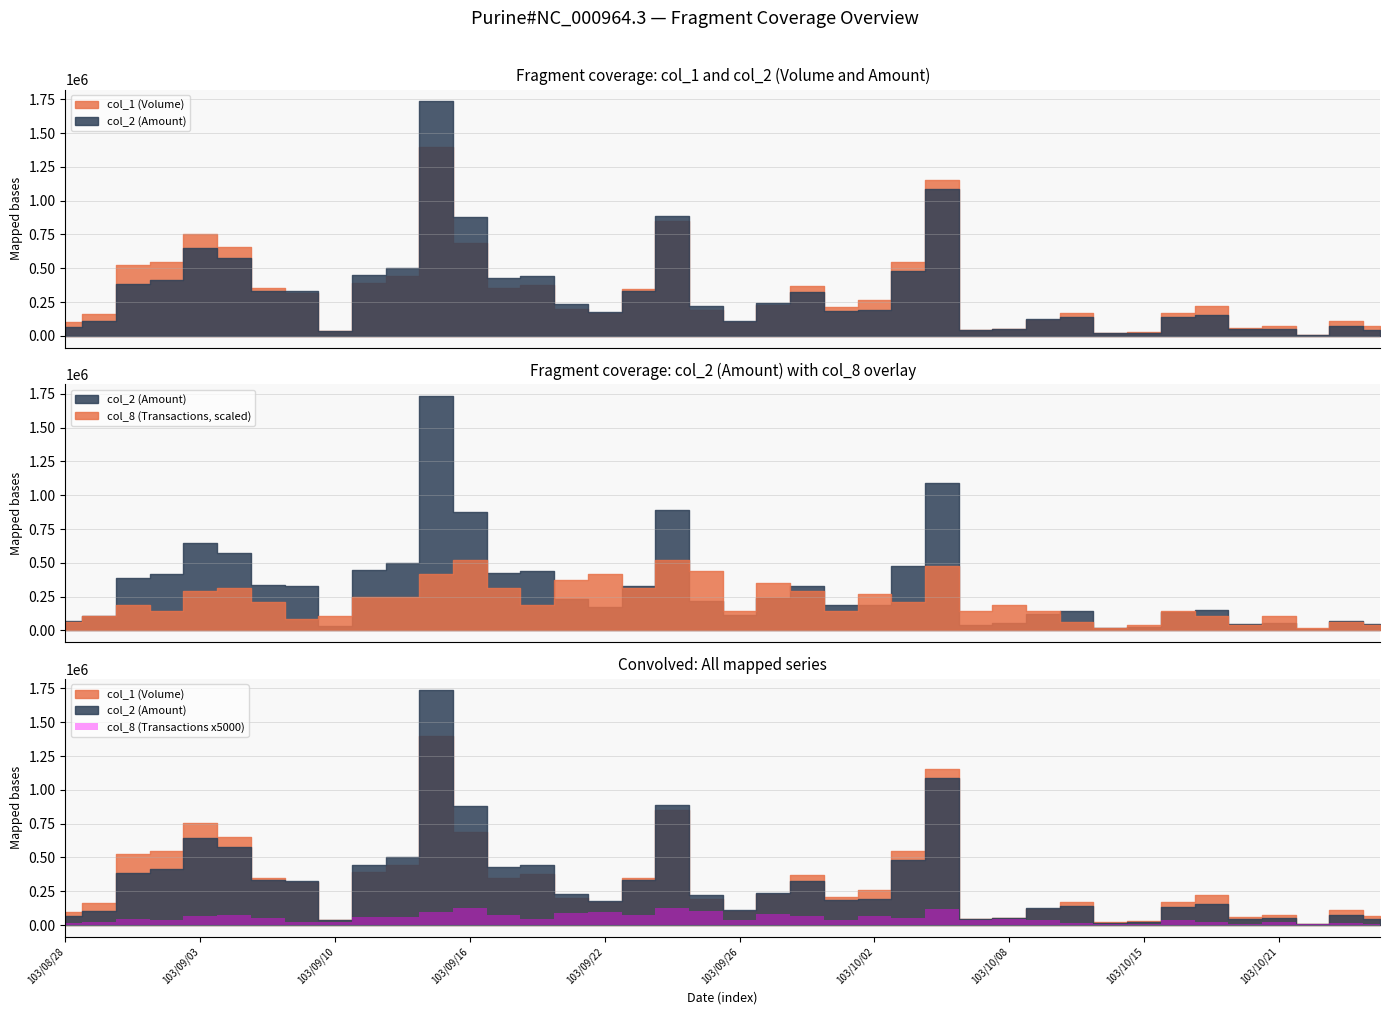

What is the difference between the col_2 values at 103/09/16 and 103/09/30?

549350